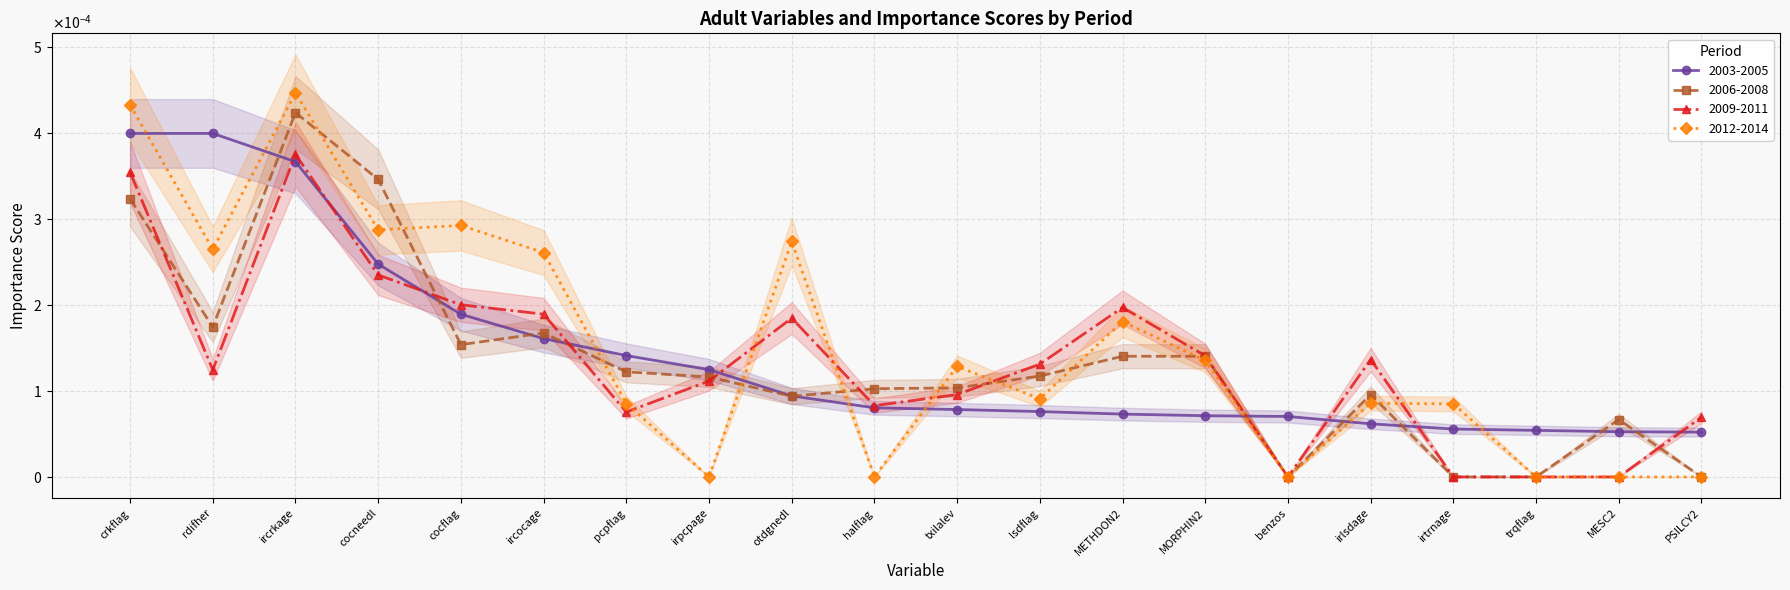

Which series changed the most between METHDON2 and benzos?

2009-2011